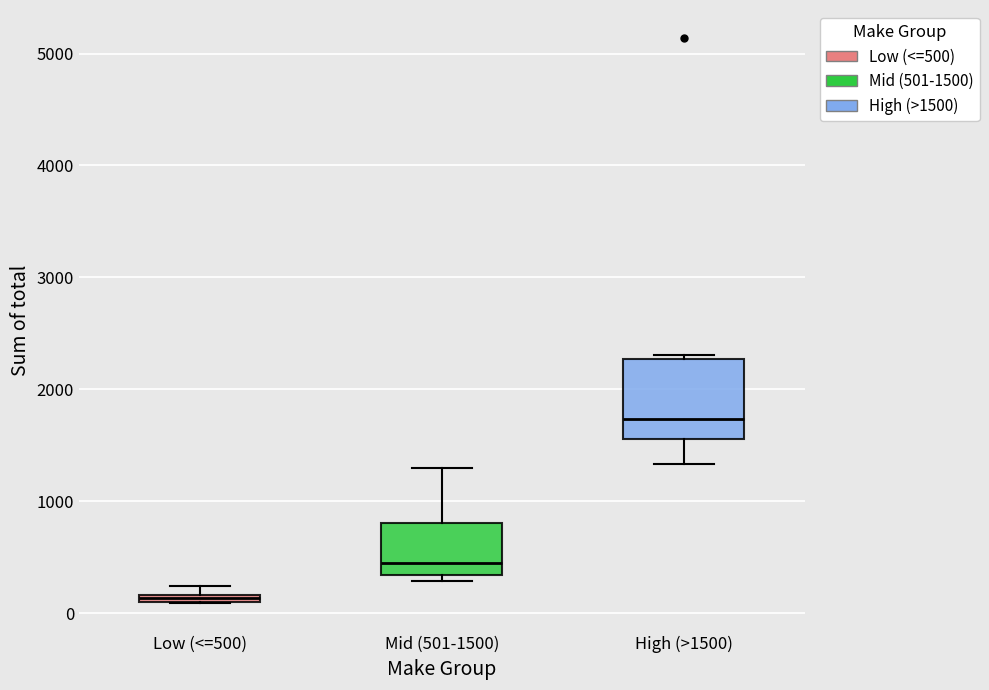

Which box's median line is the lowest?

Low (<=500)